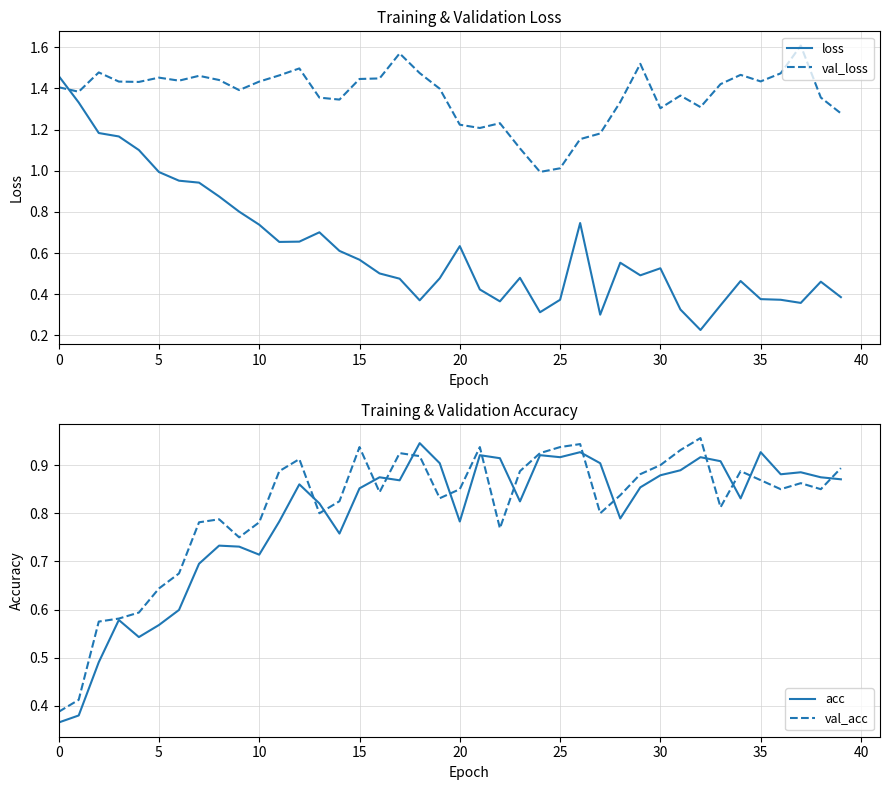

Which series has the widest spread of values?

loss